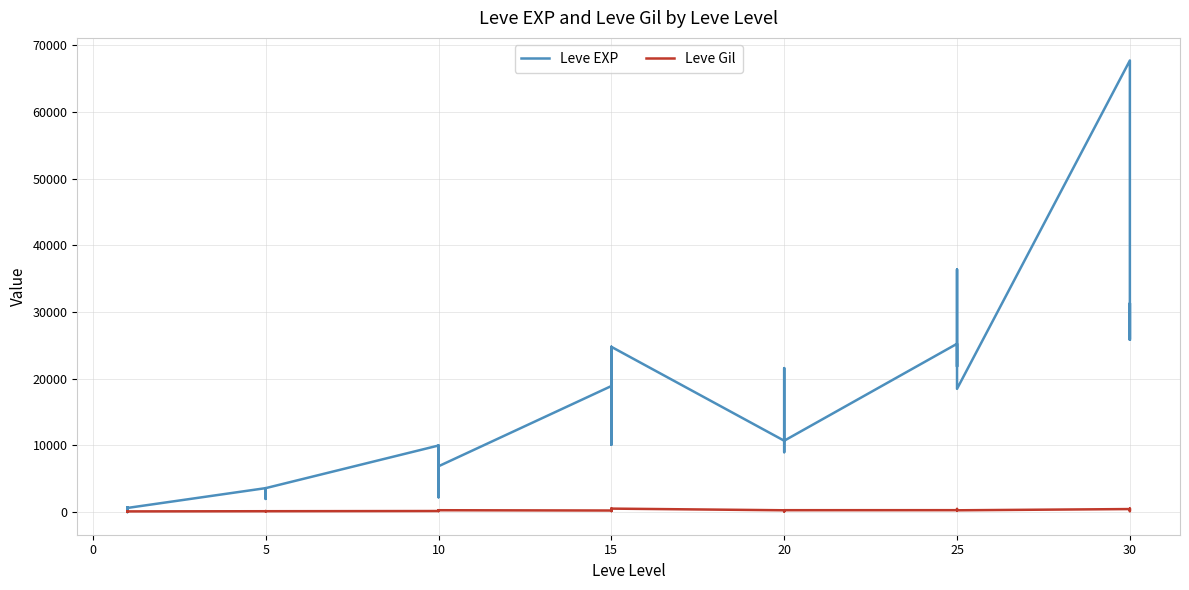

How many lines are shown in the chart?

2